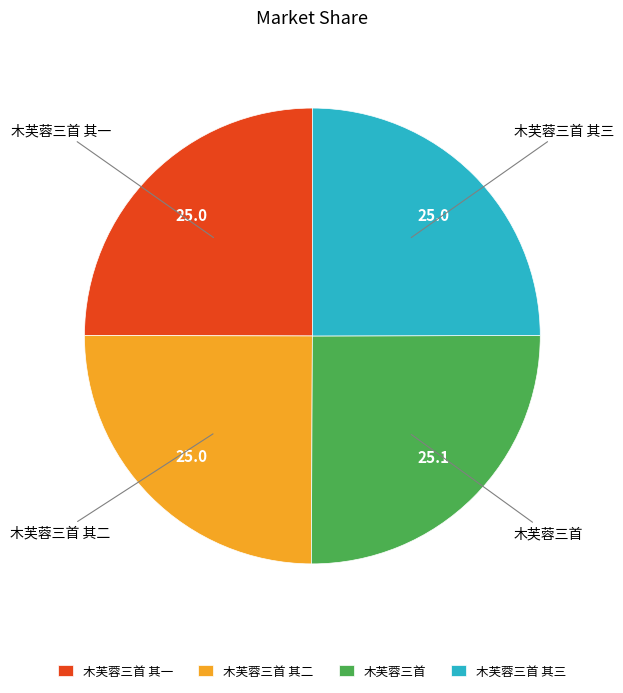

How many slices are in this pie chart?

4